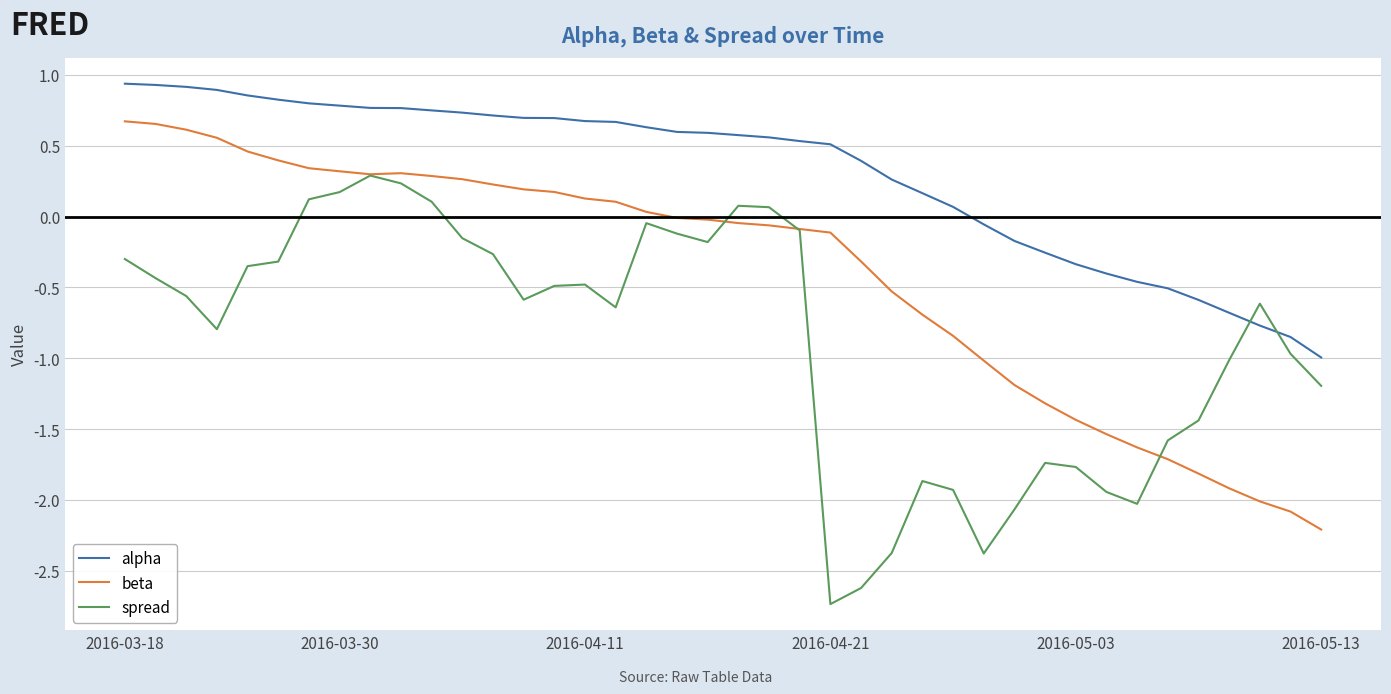

Which series ends up on top after the final intersection of alpha and spread?

alpha